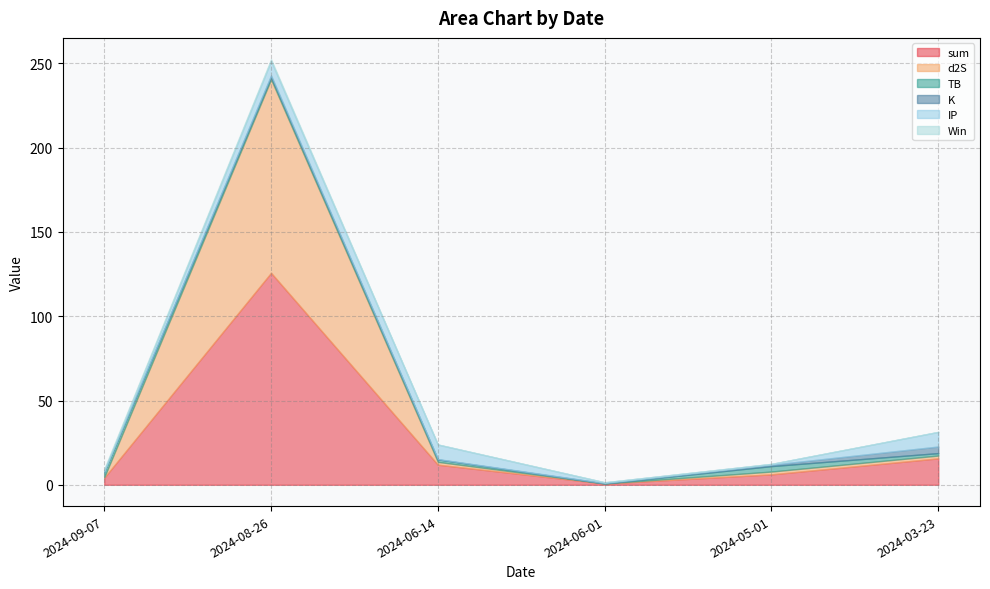

The K series shows 0.8 at 2024-08-26. True or false?

True